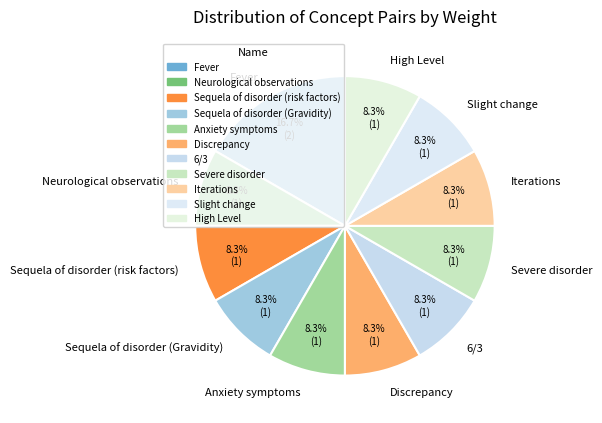

To the nearest percent, what is the difference between the largest and smallest slice percentages?

8%